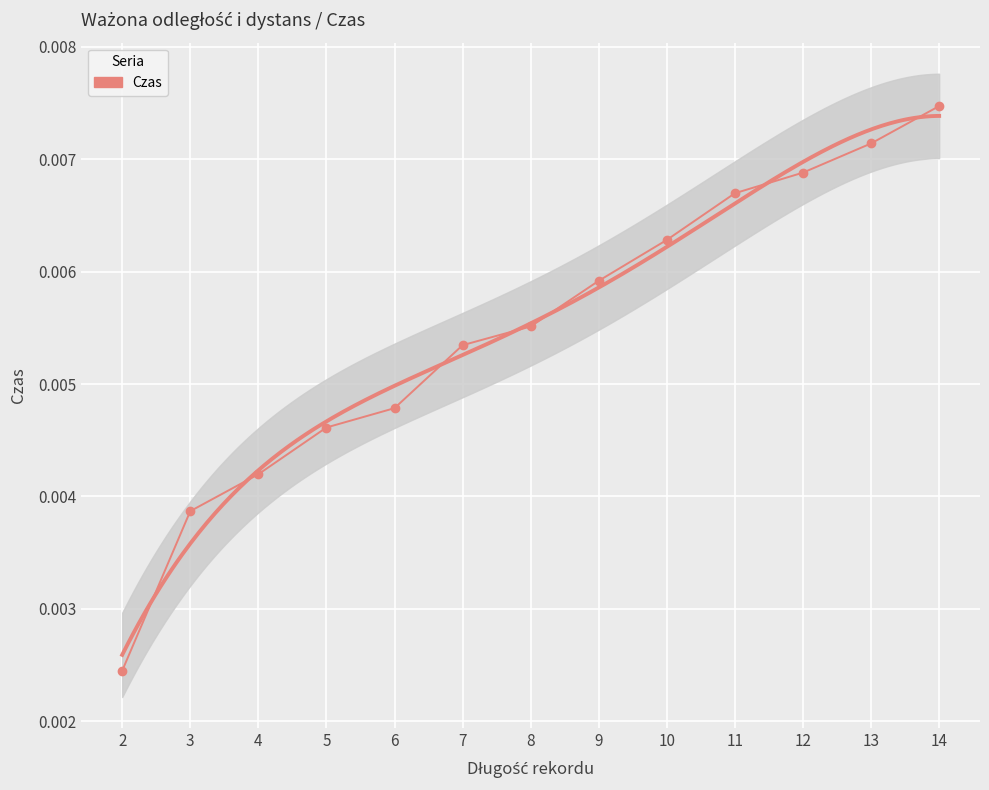

True or false: the data shows 0.0 at 14.

True